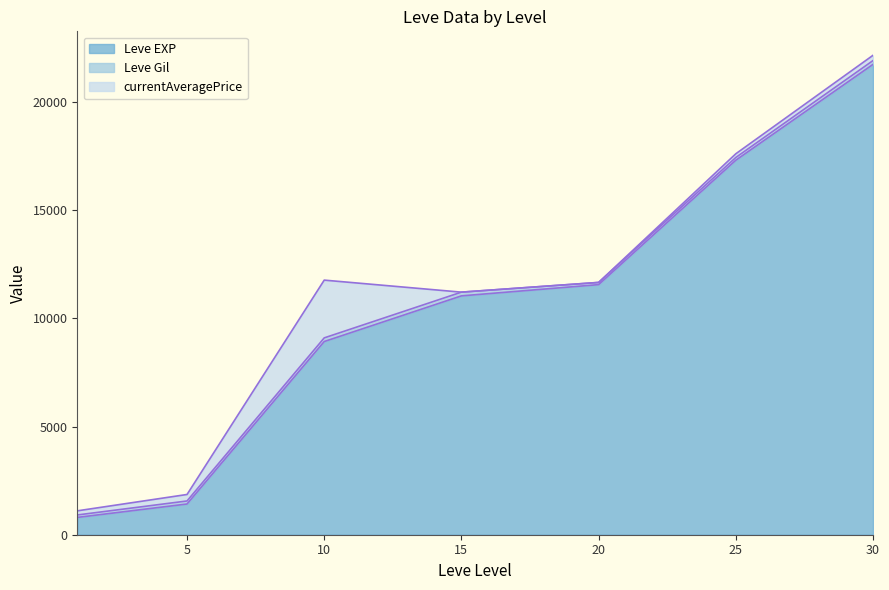

At which label does Leve EXP reach its peak?

30